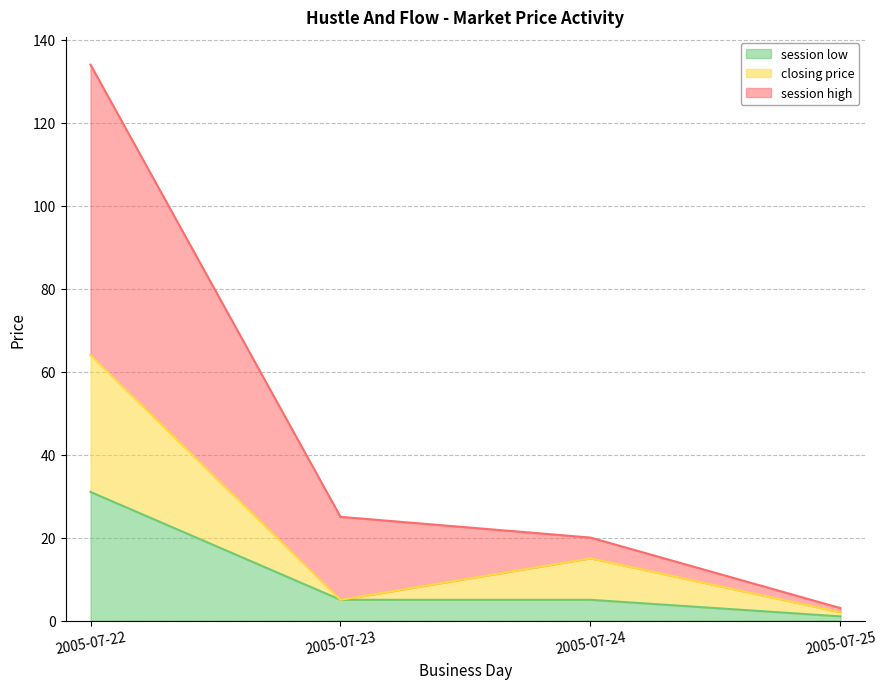

How many lines are shown in the chart?

3